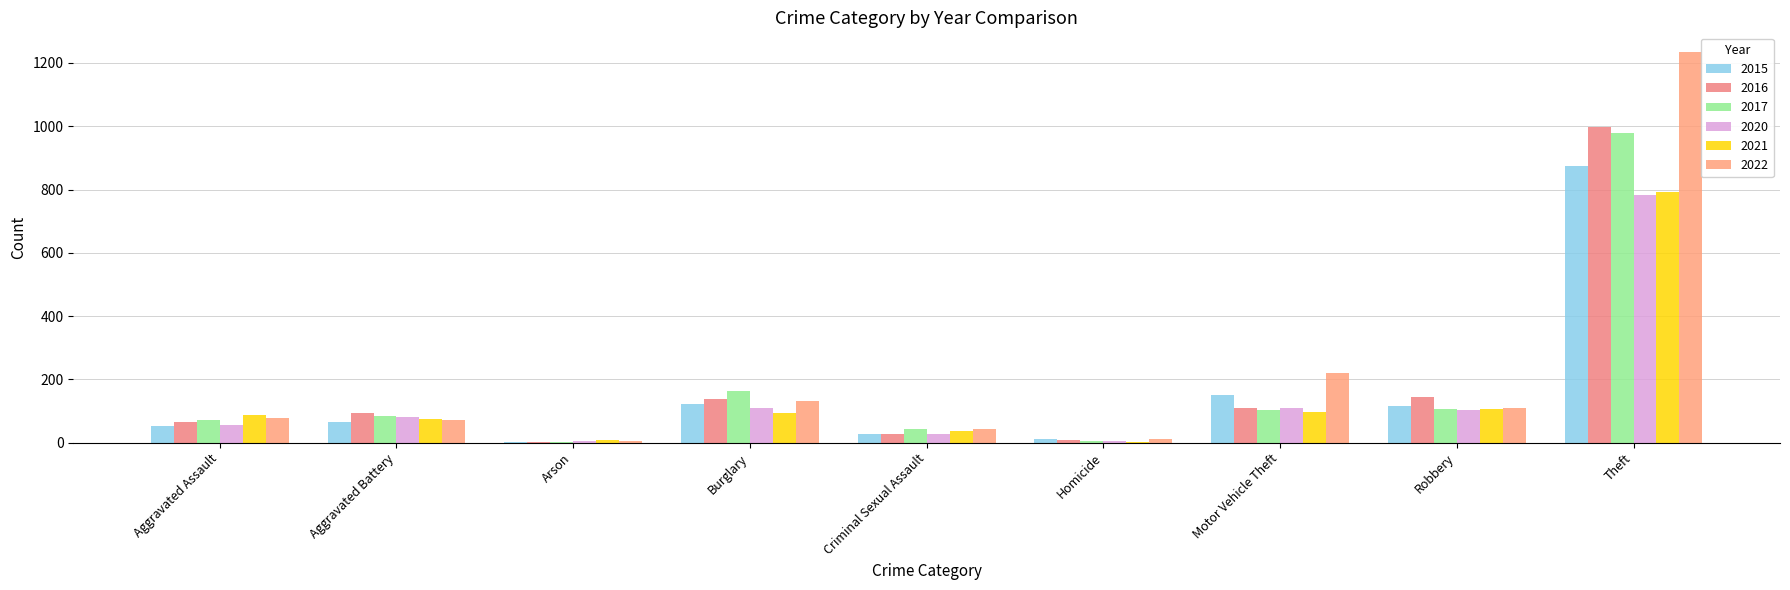

What is the average value of the 2020 series?

142